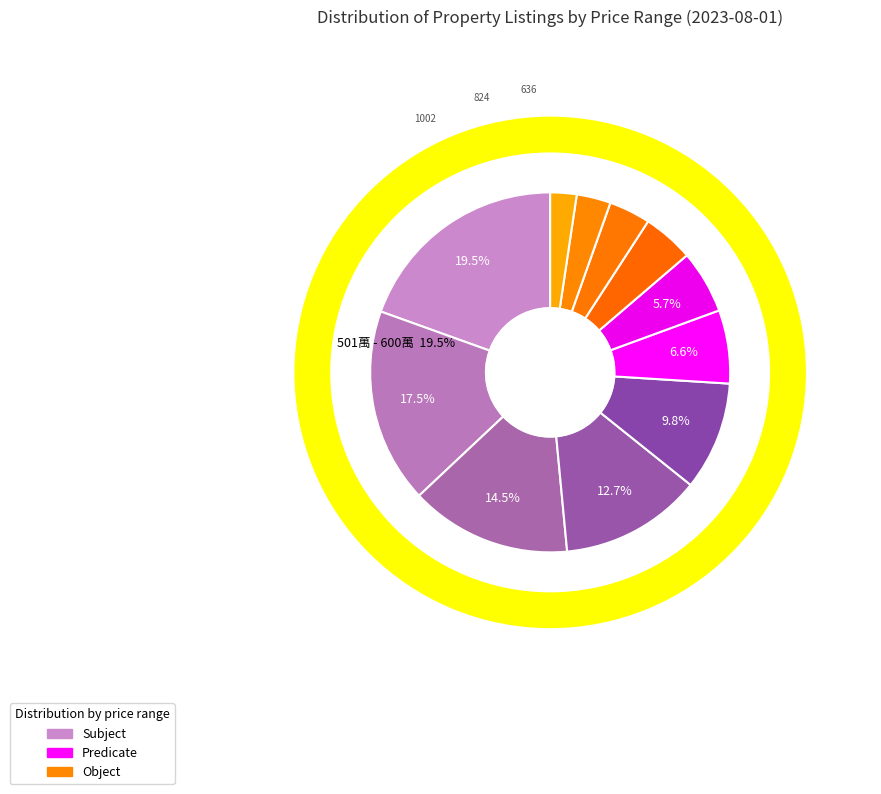

Rank the categories by value from lowest to highest.

1501萬 - 1600萬, 1401萬 - 1500萬, 1301萬 - 1400萬, 1201萬 - 1300萬, 1101萬 - 1200萬, 1001萬 - 1100萬, 901萬 - 1000萬, 801萬 - 900萬, 701萬 - 800萬, 601萬 - 700萬, 501萬 - 600萬